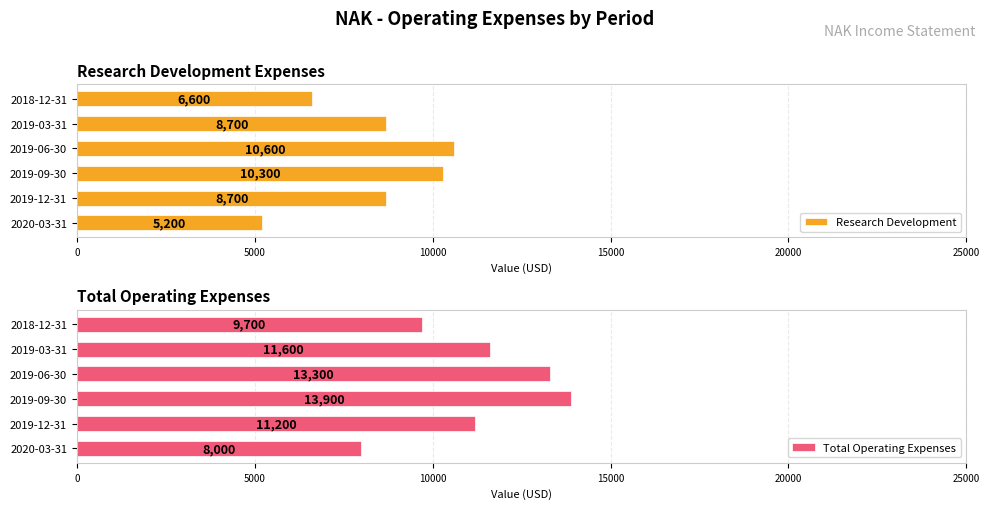

List the series in order of their overall mean, highest first.

Total Operating Expenses, Research Development